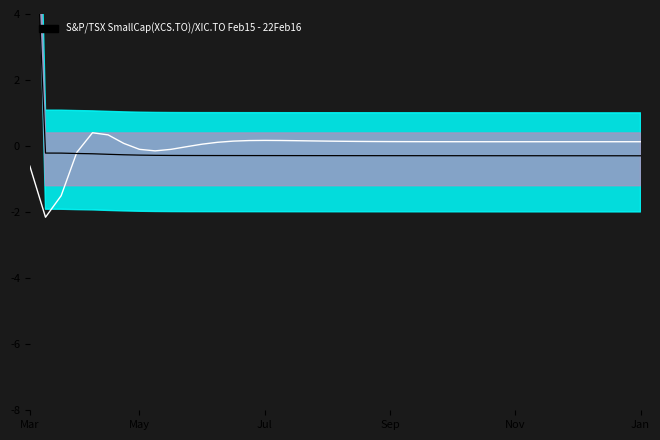

Is it true that LLD_1+LLD_11 equals 0.4 at Nov?

True